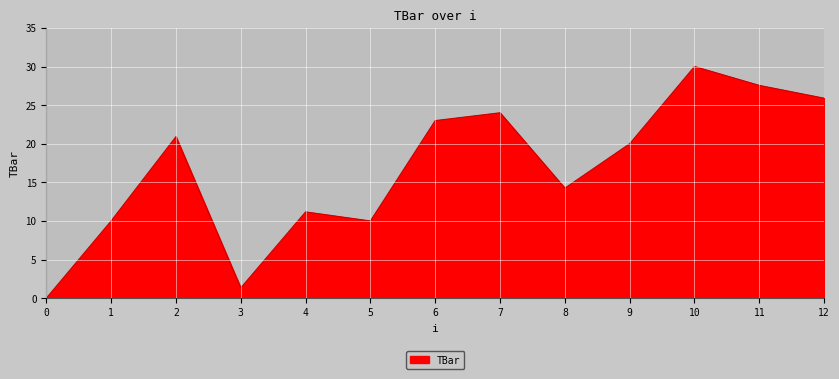

At which category does the data reach its first local peak?

2